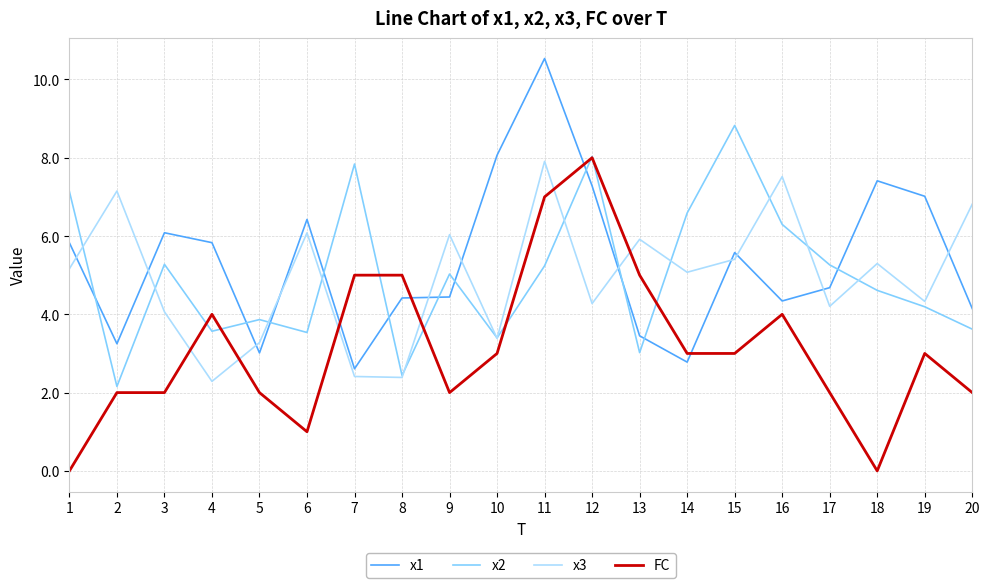

How many interior local valleys does the x3 series have?

7